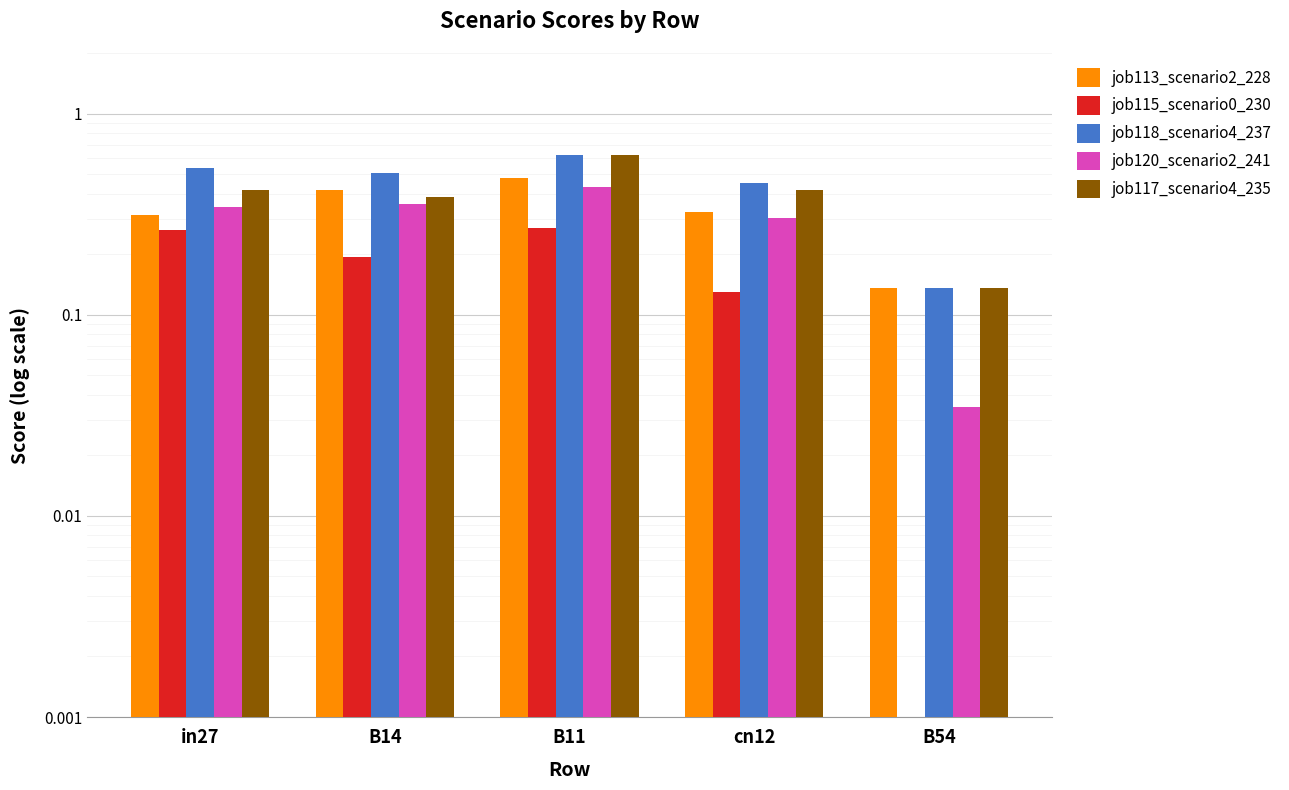

Reading left to right, list all the values displayed in this chart.

job113_scenario2_228: 0.3	0.4	0.5	0.3	0.1
job115_scenario0_230: 0.3	0.2	0.3	0.1	0.0
job118_scenario4_237: 0.5	0.5	0.6	0.5	0.1
job120_scenario2_241: 0.3	0.4	0.4	0.3	0.0
job117_scenario4_235: 0.4	0.4	0.6	0.4	0.1